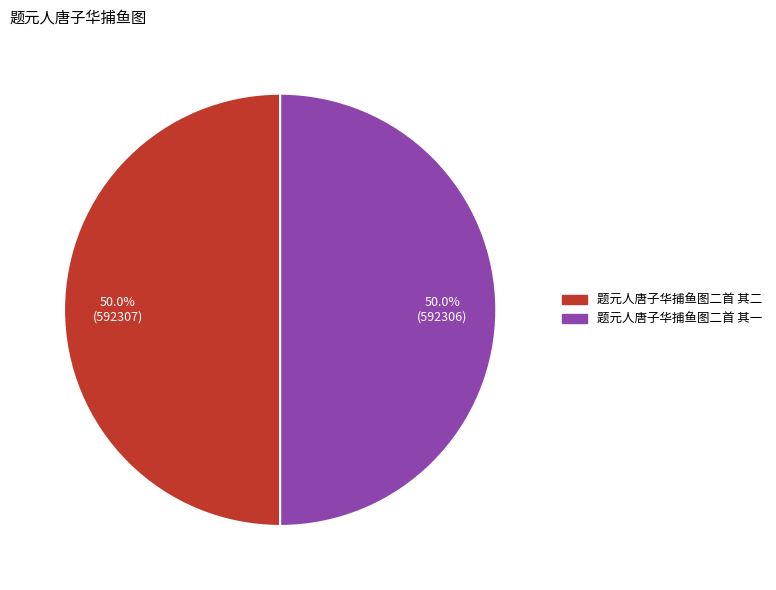

How many slices are in this pie chart?

2